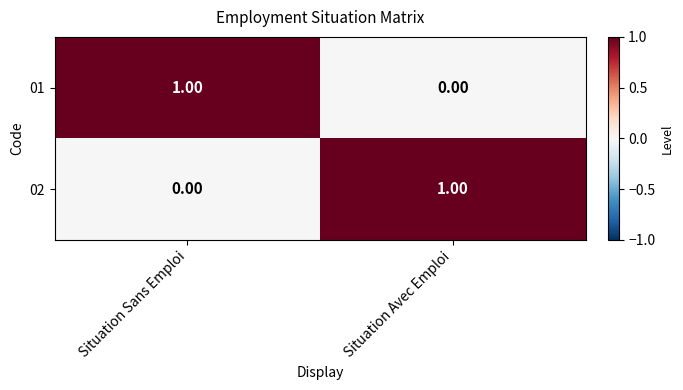

At Situation Sans Emploi, list the series in order from smallest to largest.

02, 01